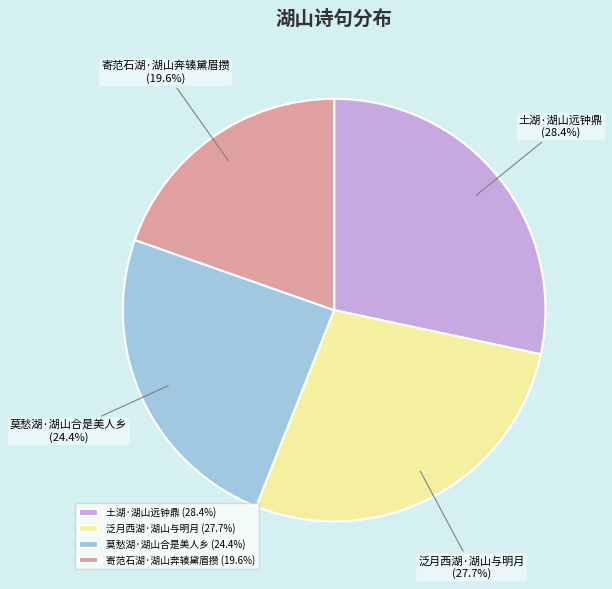

To the nearest percent, what is the difference between the 莫愁湖·湖山合是美人乡 and 泛月西湖·湖山与明月 slice percentages?

3%